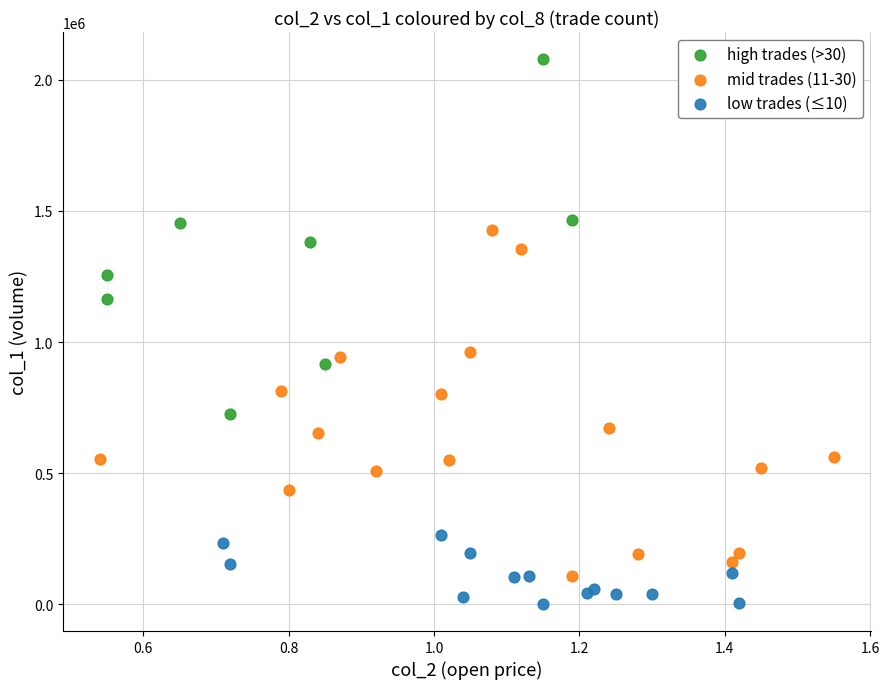

Which series has the largest Y range (max minus min)?

high trades (>30)